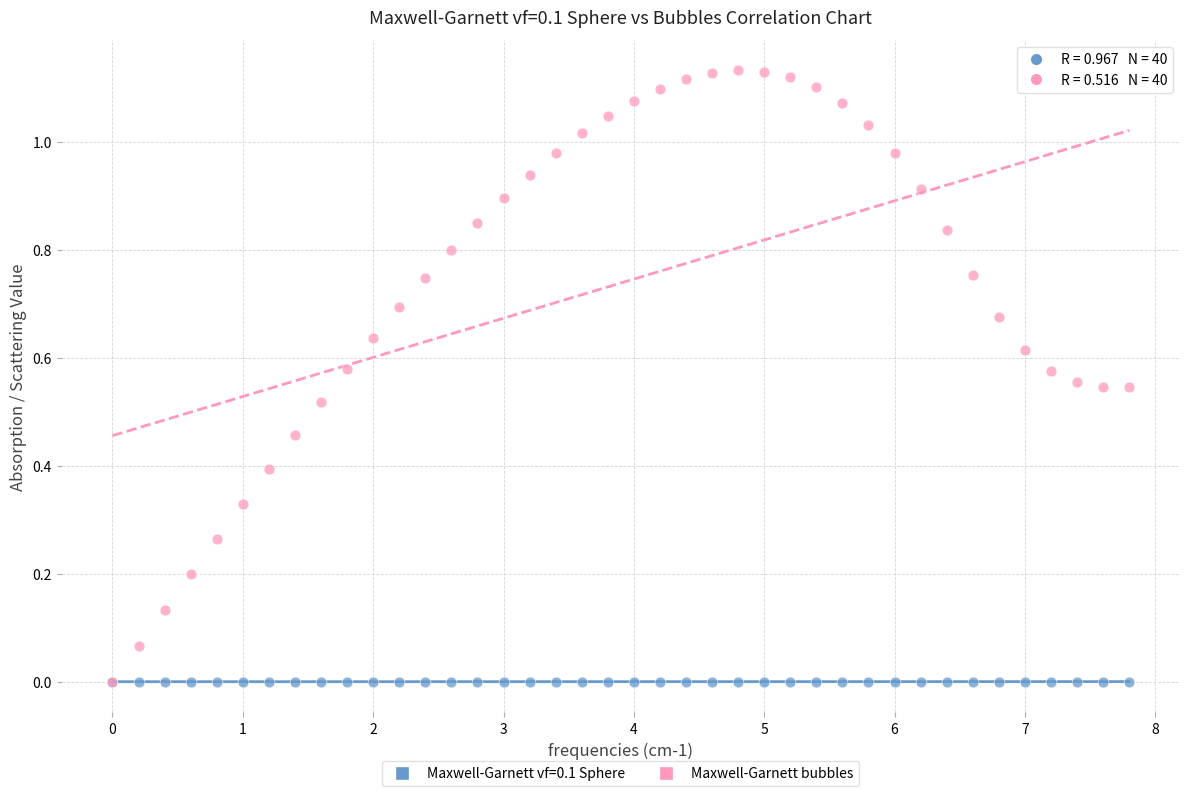

What are all the series names shown in the legend?

Maxwell-Garnett vf=0.1 Sphere, Maxwell-Garnett bubbles